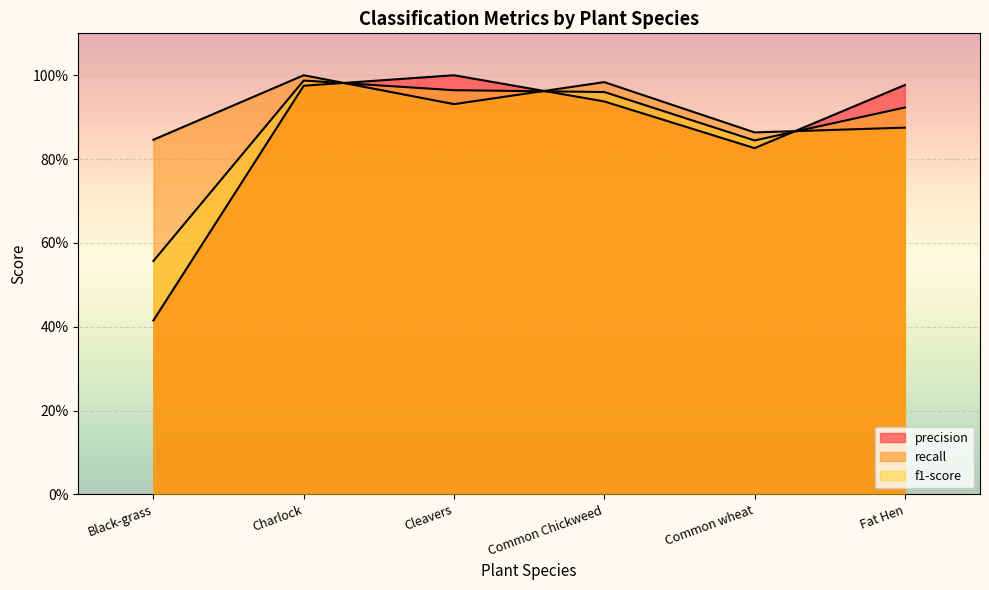

Where is the first local maximum for f1-score?

Charlock